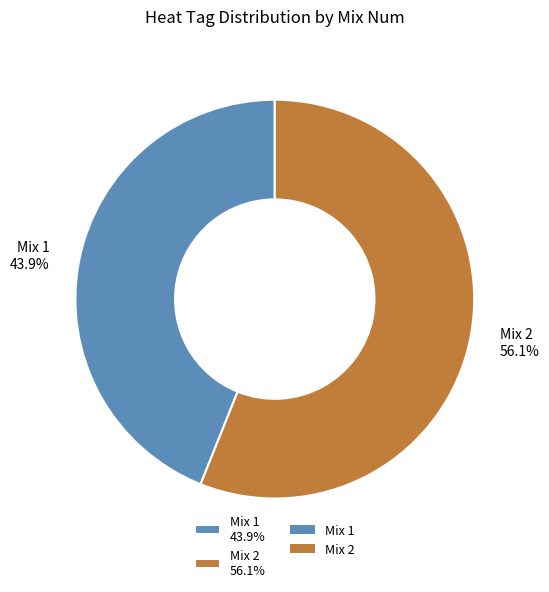

Rank the categories by value from highest to lowest.

Mix 2 56.1%, Mix 1 43.9%